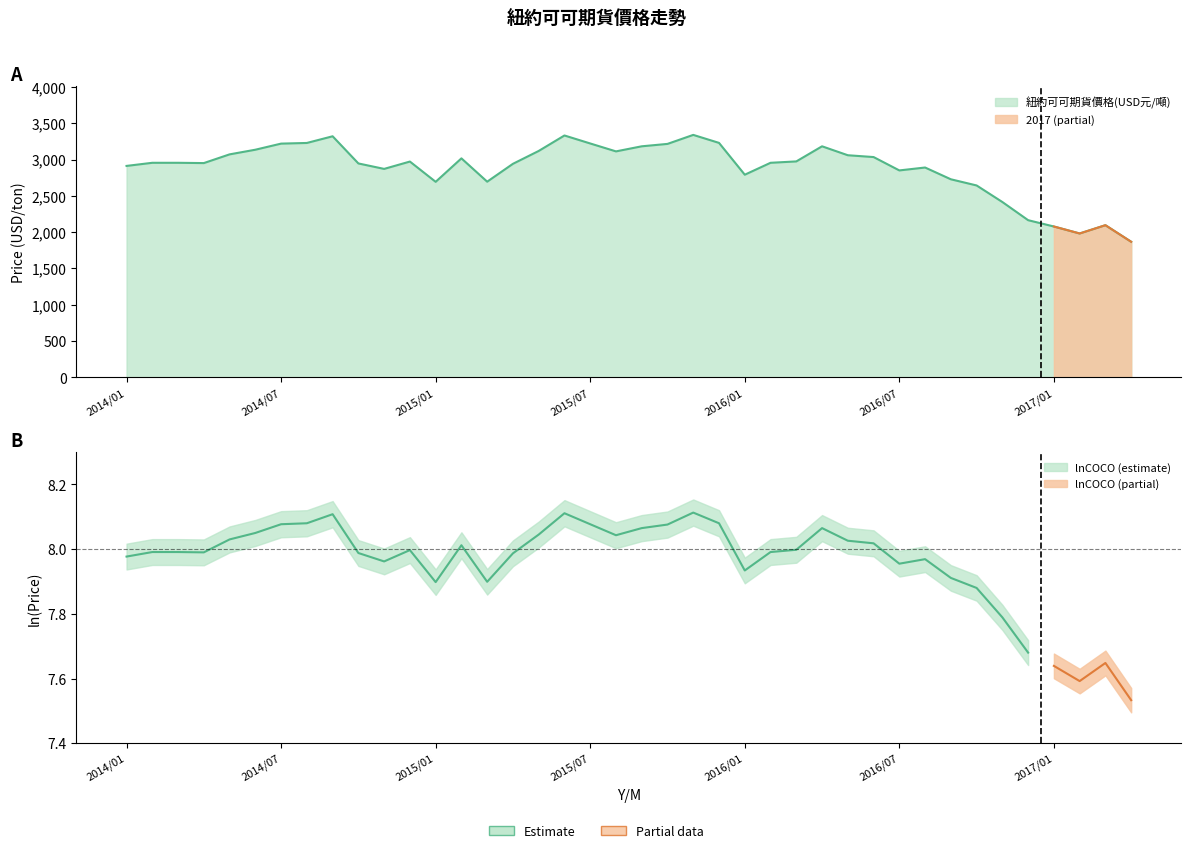

List the labels in order of value, largest first.

2015/11, 2015/06, 2014/09, 2015/12, 2014/08, 2015/07, 2014/07, 2015/10, 2015/09, 2016/04, 2014/06, 2015/05, 2015/08, 2014/05, 2016/05, 2016/06, 2015/02, 2016/03, 2014/12, 2014/02, 2014/03, 2016/02, 2014/04, 2014/10, 2015/04, 2014/01, 2016/08, 2014/11, 2016/07, 2016/01, 2016/09, 2015/03, 2015/01, 2016/10, 2016/11, 2016/12, 2017/03, 2017/01, 2017/02, 2017/04